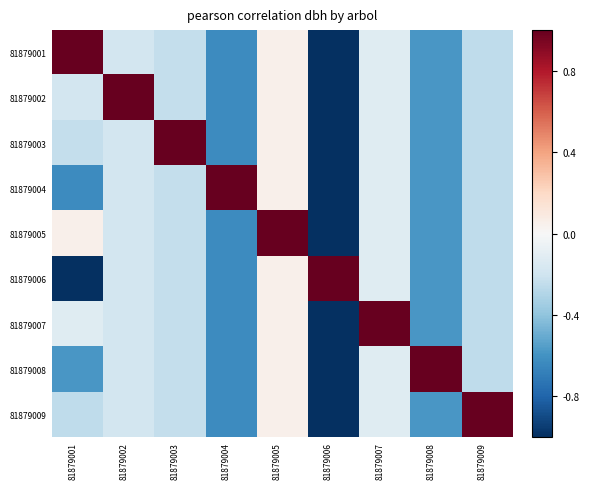

Reading left to right, extract all data points from this chart.

81879001: 81879001=1.0	81879002=-0.2	81879003=-0.2	81879004=-0.6	81879005=0.1	81879006=-1.0	81879007=-0.1	81879008=-0.6	81879009=-0.3
81879002: 81879001=-0.2	81879002=1.0	81879003=-0.2	81879004=-0.6	81879005=0.1	81879006=-1.0	81879007=-0.1	81879008=-0.6	81879009=-0.3
81879003: 81879001=-0.2	81879002=-0.2	81879003=1.0	81879004=-0.6	81879005=0.1	81879006=-1.0	81879007=-0.1	81879008=-0.6	81879009=-0.3
81879004: 81879001=-0.6	81879002=-0.2	81879003=-0.2	81879004=1.0	81879005=0.1	81879006=-1.0	81879007=-0.1	81879008=-0.6	81879009=-0.3
81879005: 81879001=0.1	81879002=-0.2	81879003=-0.2	81879004=-0.6	81879005=1.0	81879006=-1.0	81879007=-0.1	81879008=-0.6	81879009=-0.3
81879006: 81879001=-1.0	81879002=-0.2	81879003=-0.2	81879004=-0.6	81879005=0.1	81879006=1.0	81879007=-0.1	81879008=-0.6	81879009=-0.3
81879007: 81879001=-0.1	81879002=-0.2	81879003=-0.2	81879004=-0.6	81879005=0.1	81879006=-1.0	81879007=1.0	81879008=-0.6	81879009=-0.3
81879008: 81879001=-0.6	81879002=-0.2	81879003=-0.2	81879004=-0.6	81879005=0.1	81879006=-1.0	81879007=-0.1	81879008=1.0	81879009=-0.3
81879009: 81879001=-0.3	81879002=-0.2	81879003=-0.2	81879004=-0.6	81879005=0.1	81879006=-1.0	81879007=-0.1	81879008=-0.6	81879009=1.0